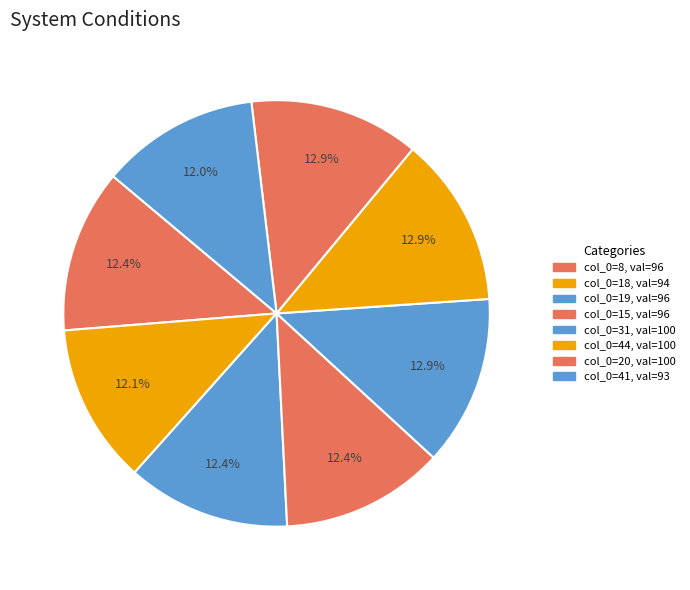

Which category has the smallest portion of the pie?

41